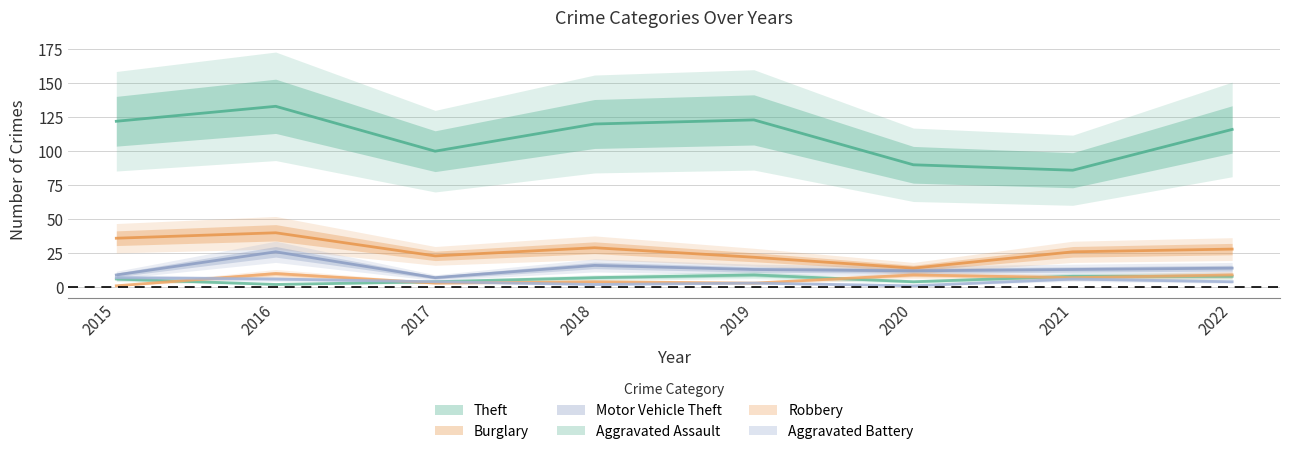

What is the spread (max minus min) of values at 2017?

97